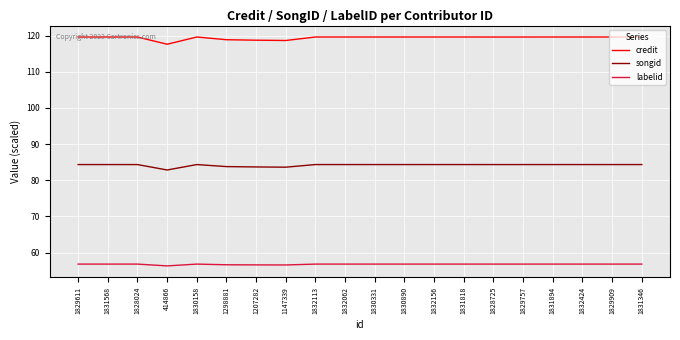

What is the maximum value shown in the chart?

119.6